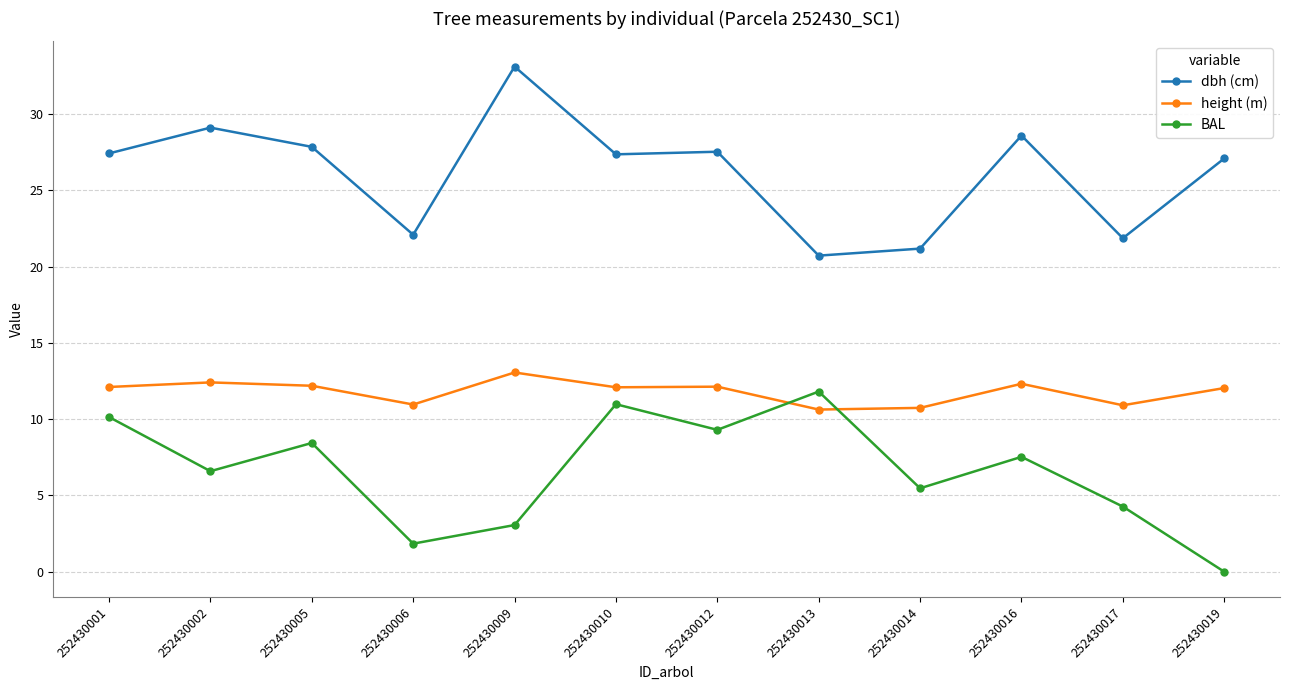

Which label corresponds to the smallest value in the chart?

252430019